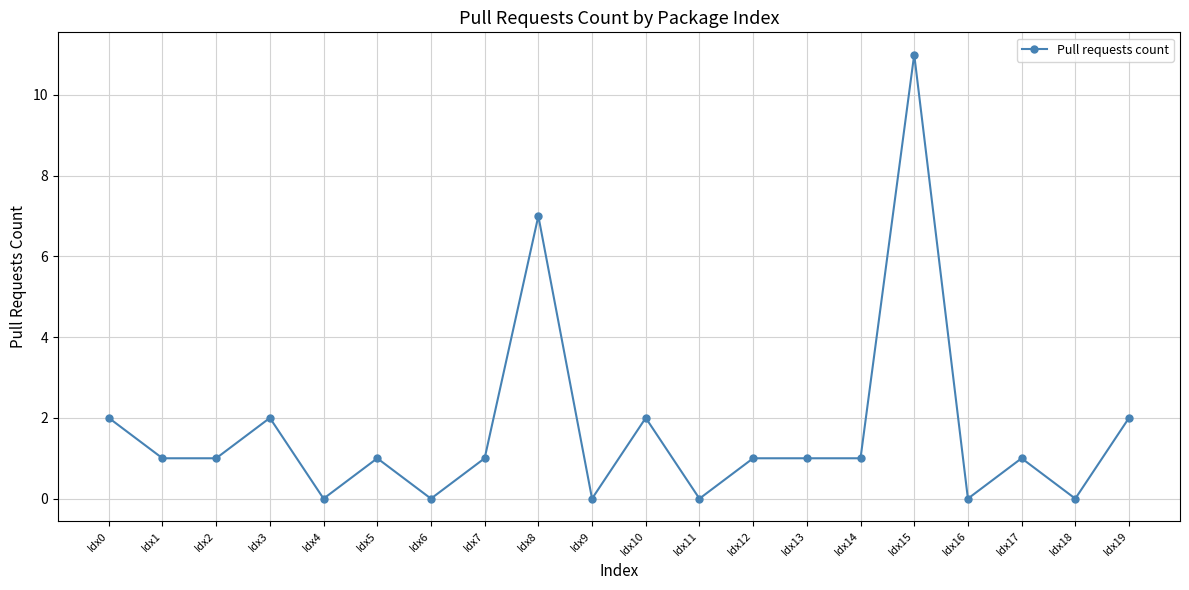

What is the greatest value displayed?

11